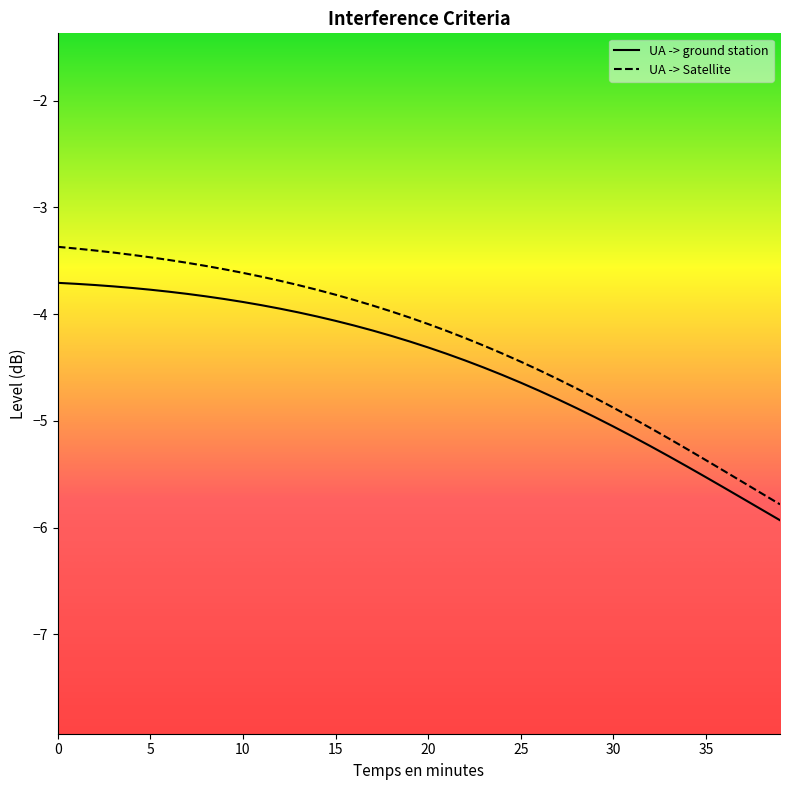

Is this an area chart (filled region under the line)?

No